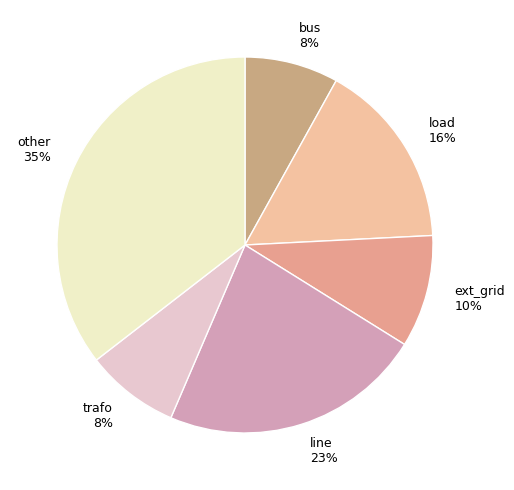

Which category has the biggest portion of the pie?

other